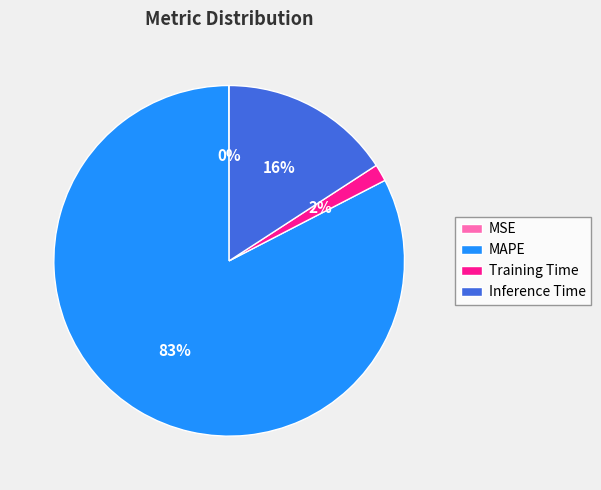

Is the sum of Training Time and Inference Time greater than half?

No